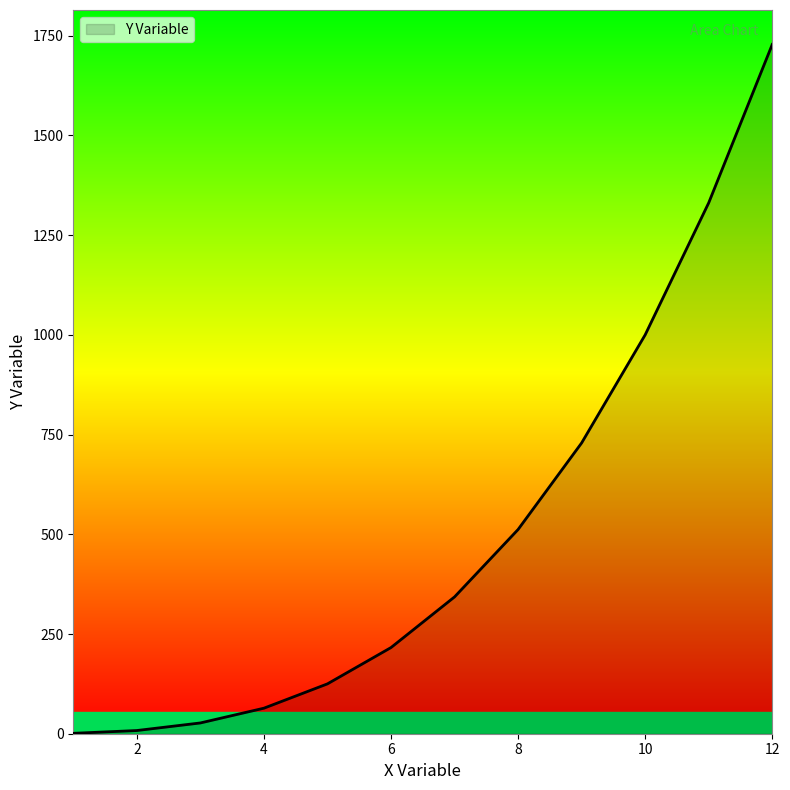

What is the difference between the maximum and minimum values?

1727